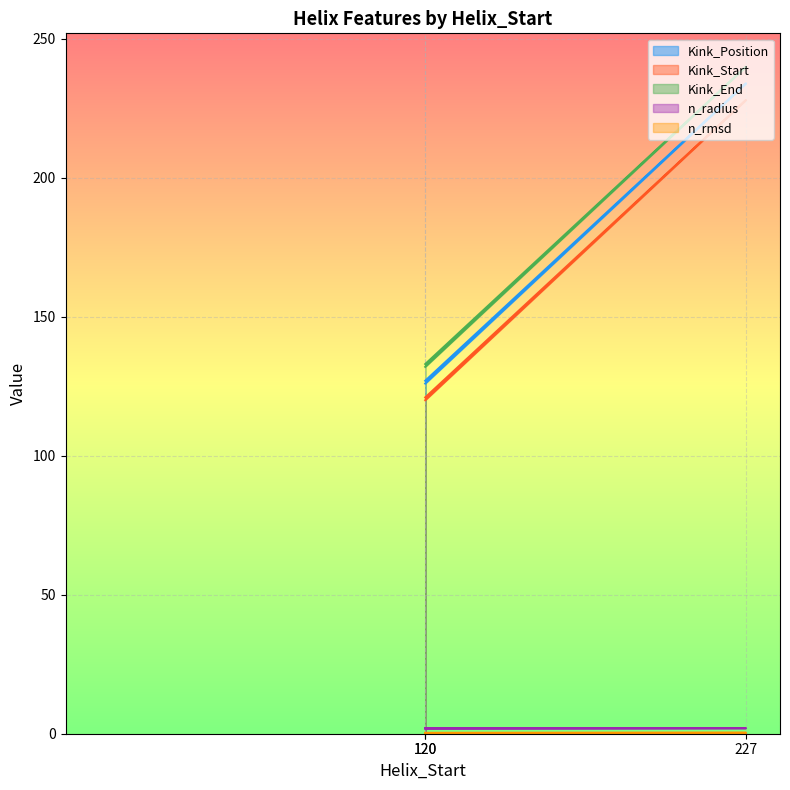

At which label is Kink_Position closest to 180?

120